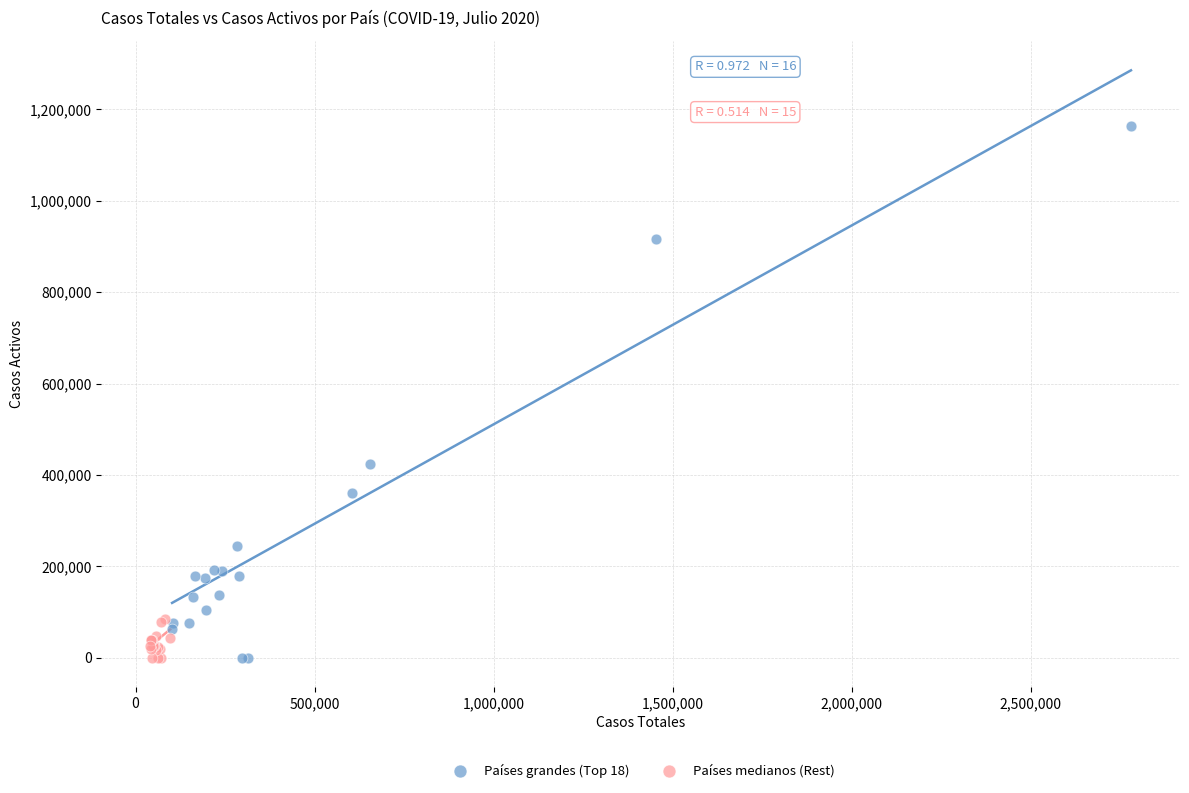

Which series has the widest spread of Y values?

Países grandes (Top 18)